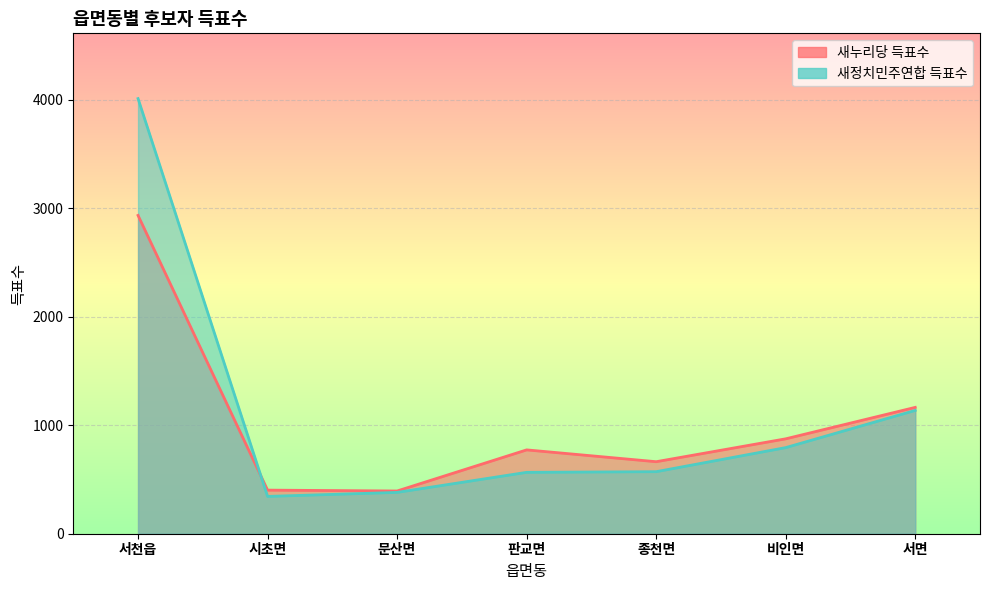

How many interior local valleys does the 새누리당 득표수 series have?

2